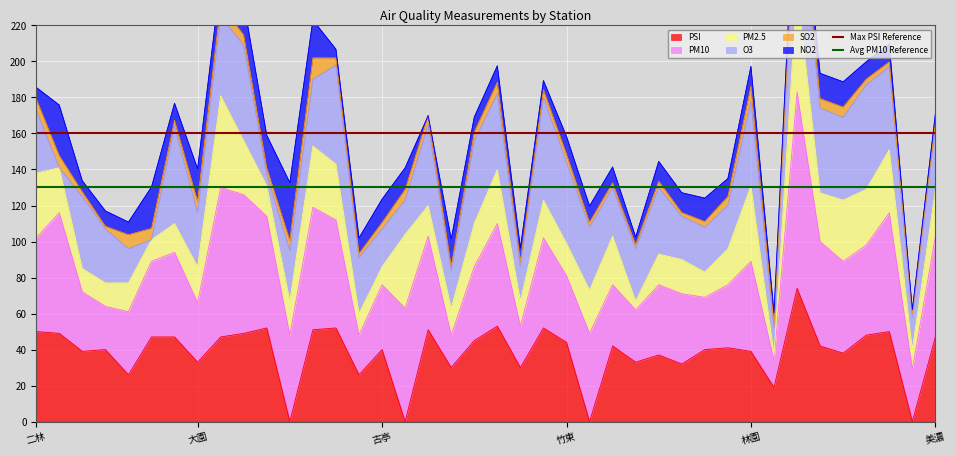

True or false: PSI has a value of 77 at 竹東.

False